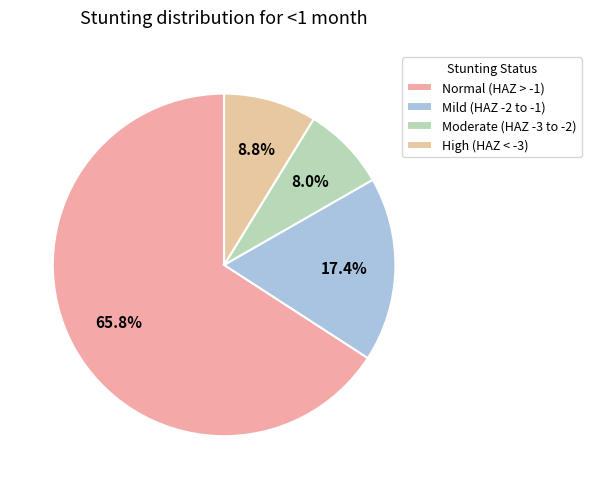

How many slices are in this pie chart?

4